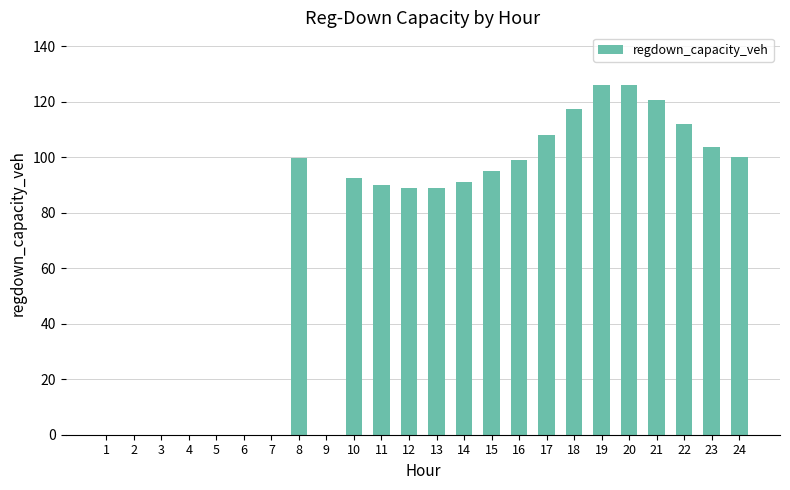

True or false: the data shows 117.6 at 18.

True